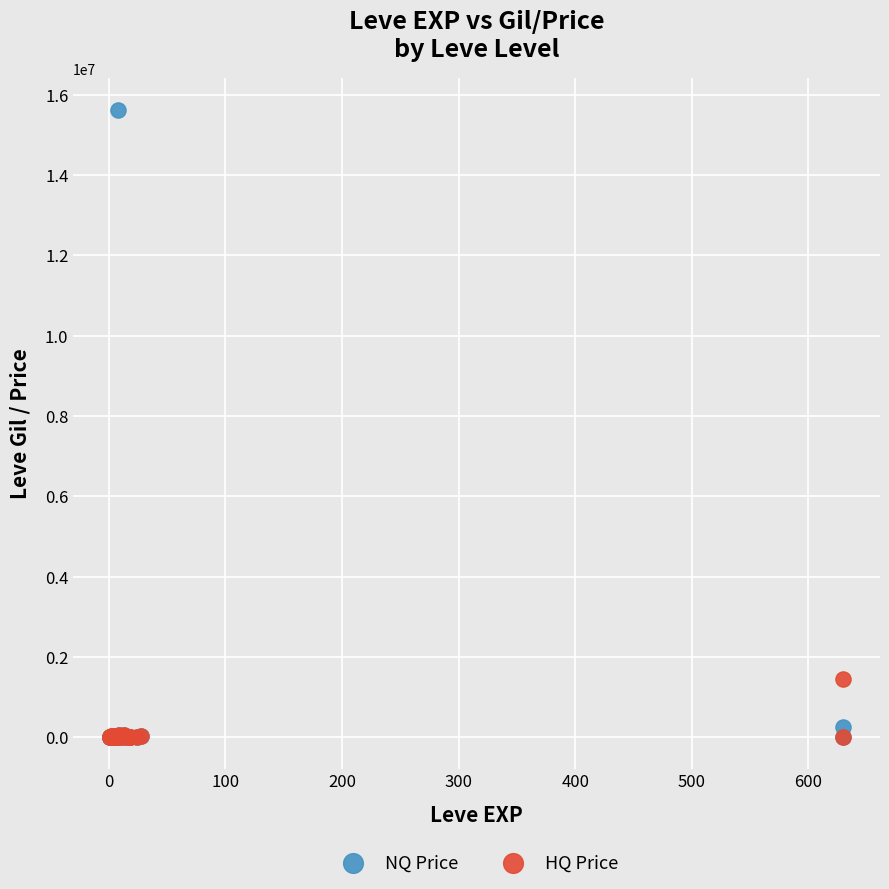

What are all the series names shown in the legend?

NQ Price, HQ Price